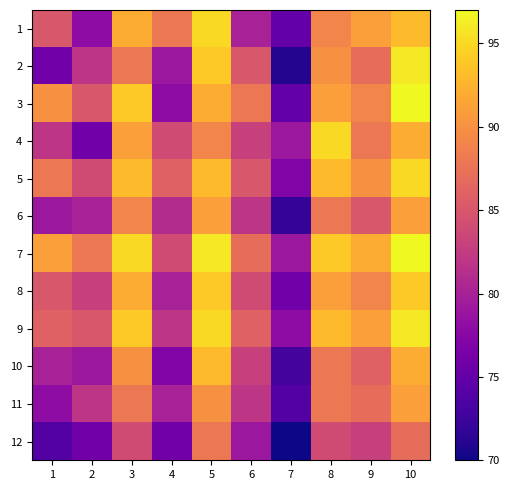

What is the difference between the highest and lowest values at 3?

11